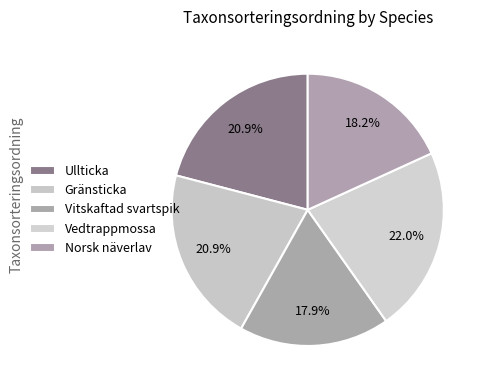

What percentage is the Vitskaftad svartspik slice, to the nearest percent?

18%